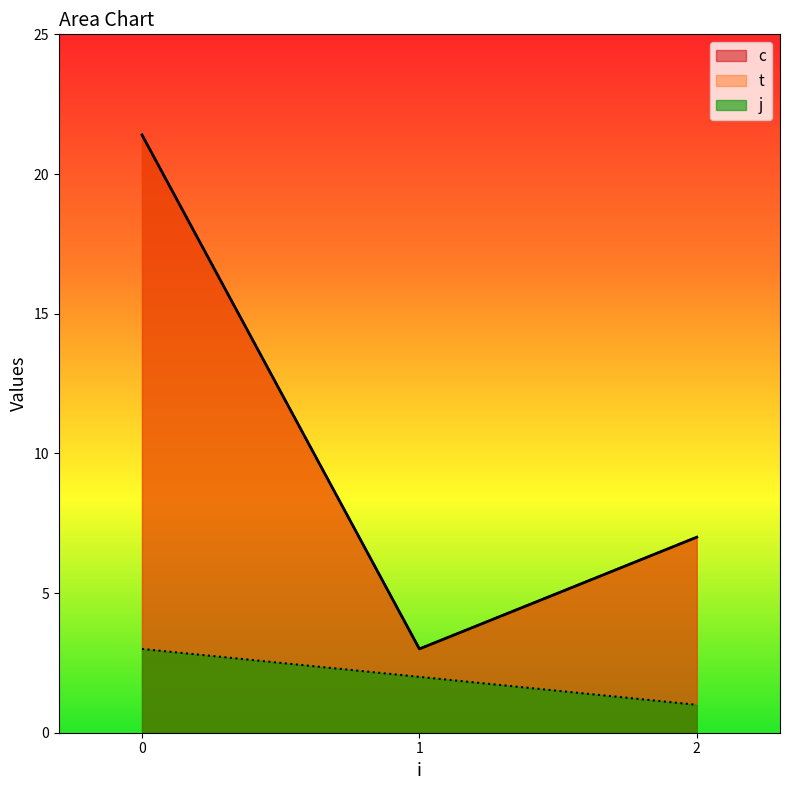

Where is the first local minimum for c?

2